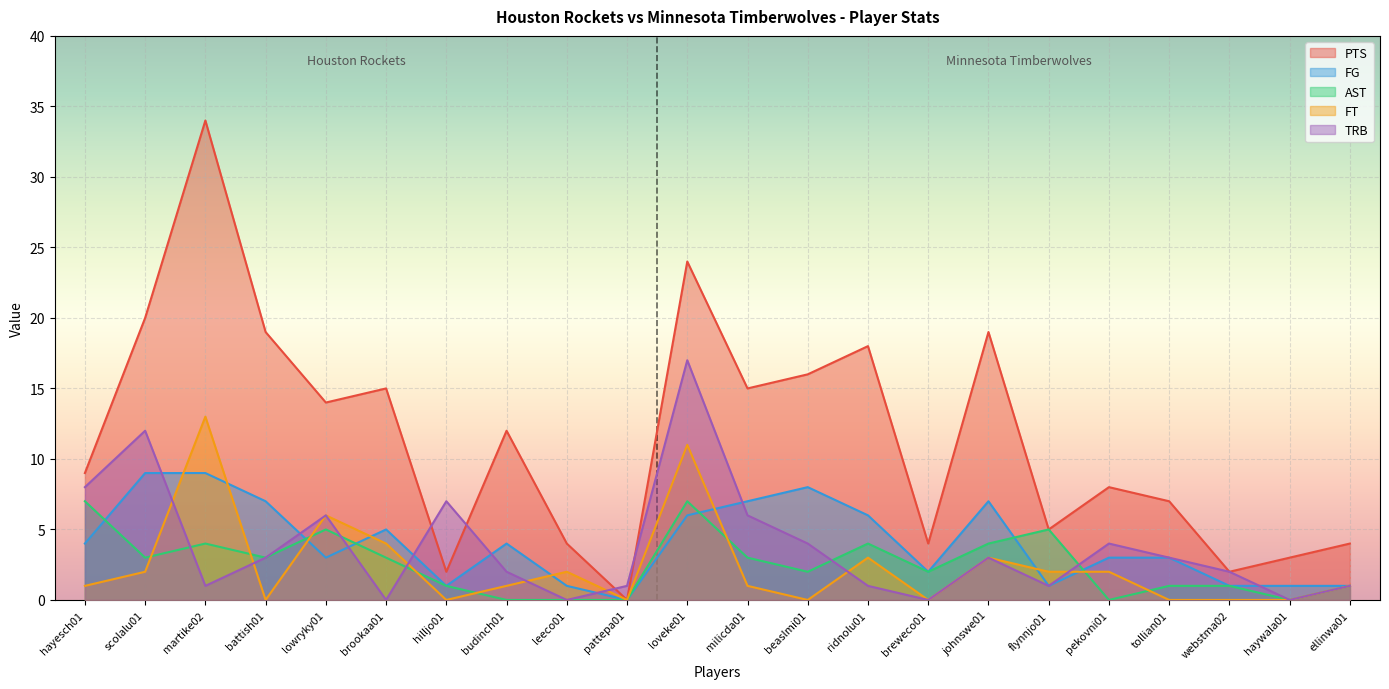

The AST series shows 0 at pattepa01. True or false?

True